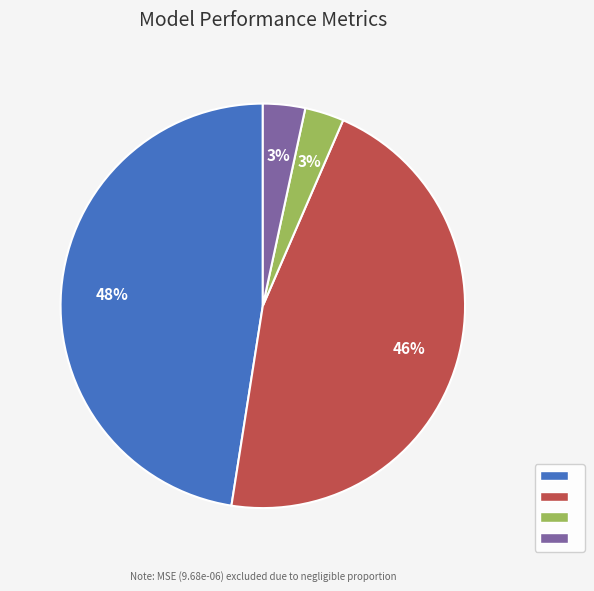

To the nearest percent, what is the average slice percentage?

25%